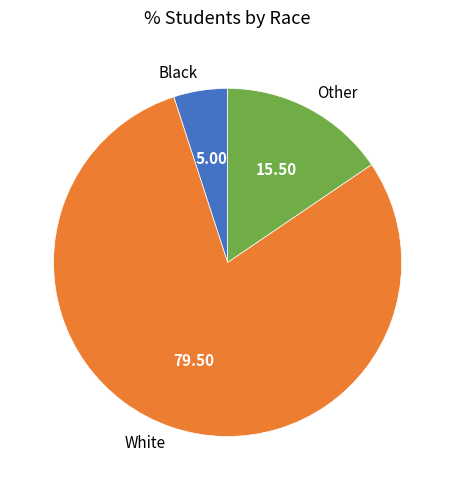

Rank the categories by value from lowest to highest.

Black, Other, White